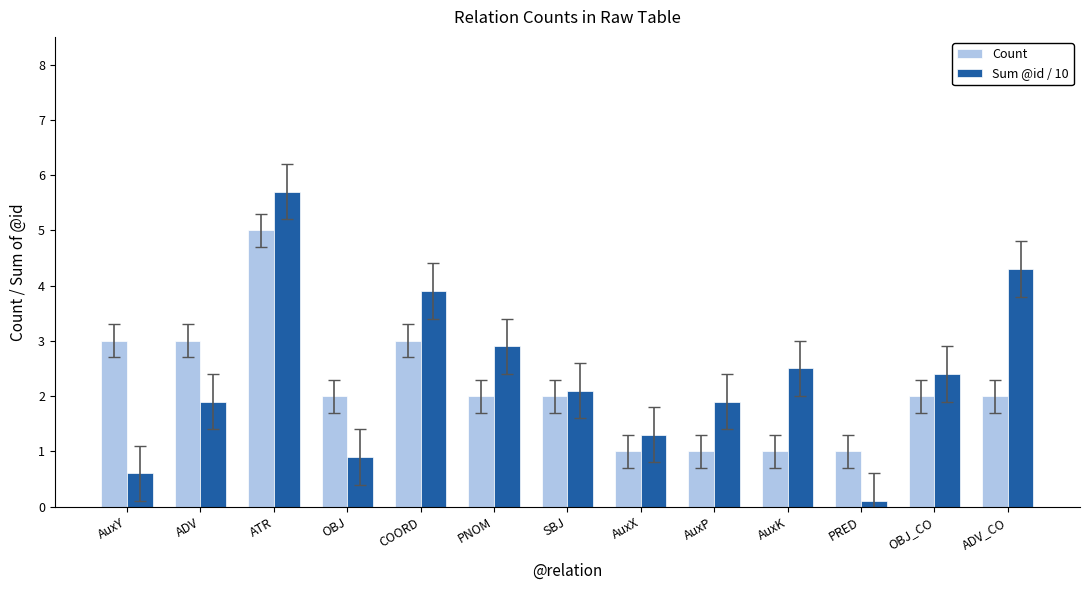

How many groups of bars are there?

13